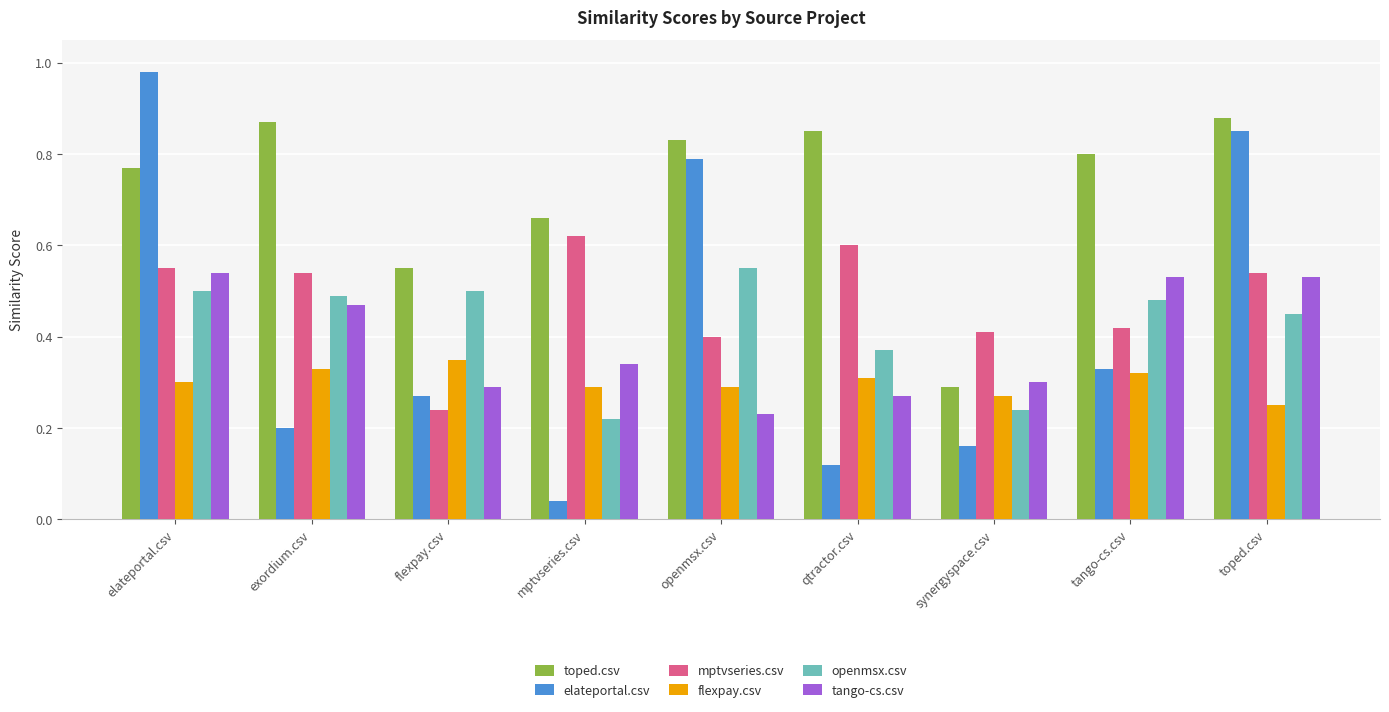

List the series in order of their peak value, highest first.

elateportal.csv, toped.csv, mptvseries.csv, openmsx.csv, tango-cs.csv, flexpay.csv